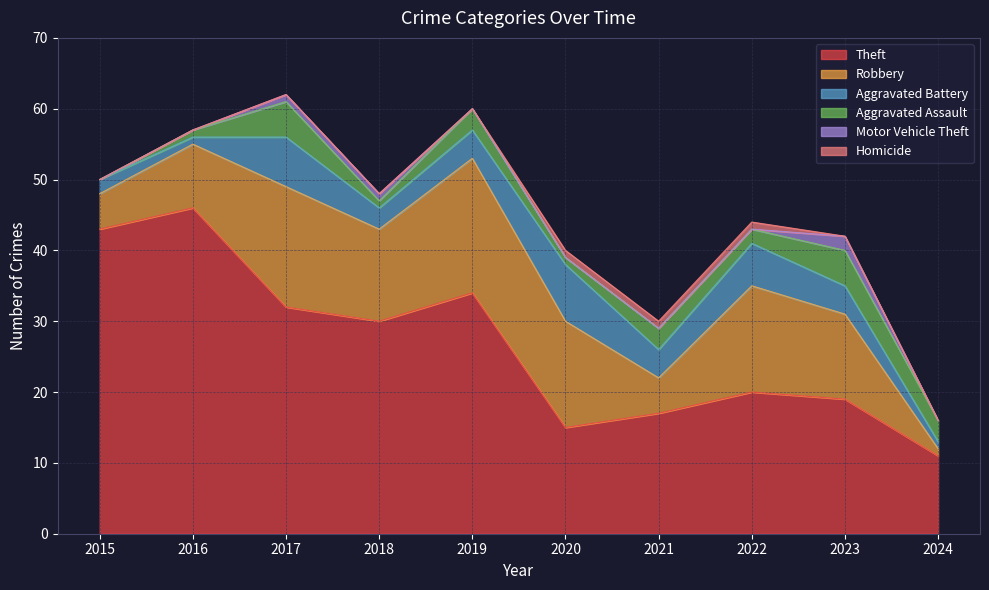

Reading left to right, extract all data points from this chart.

Theft: 2015=43	2016=46	2017=32	2018=30	2019=34	2020=15	2021=17	2022=20	2023=19	2024=11
Robbery: 2015=5	2016=9	2017=17	2018=13	2019=19	2020=15	2021=5	2022=15	2023=12	2024=1
Aggravated Battery: 2015=2	2016=1	2017=7	2018=3	2019=4	2020=8	2021=4	2022=6	2023=4	2024=1
Aggravated Assault: 2015=0	2016=1	2017=5	2018=1	2019=3	2020=1	2021=3	2022=2	2023=5	2024=3
Motor Vehicle Theft: 2015=0	2016=0	2017=1	2018=1	2019=0	2020=0	2021=0	2022=0	2023=2	2024=0
Homicide: 2015=0	2016=0	2017=0	2018=0	2019=0	2020=1	2021=1	2022=1	2023=0	2024=0